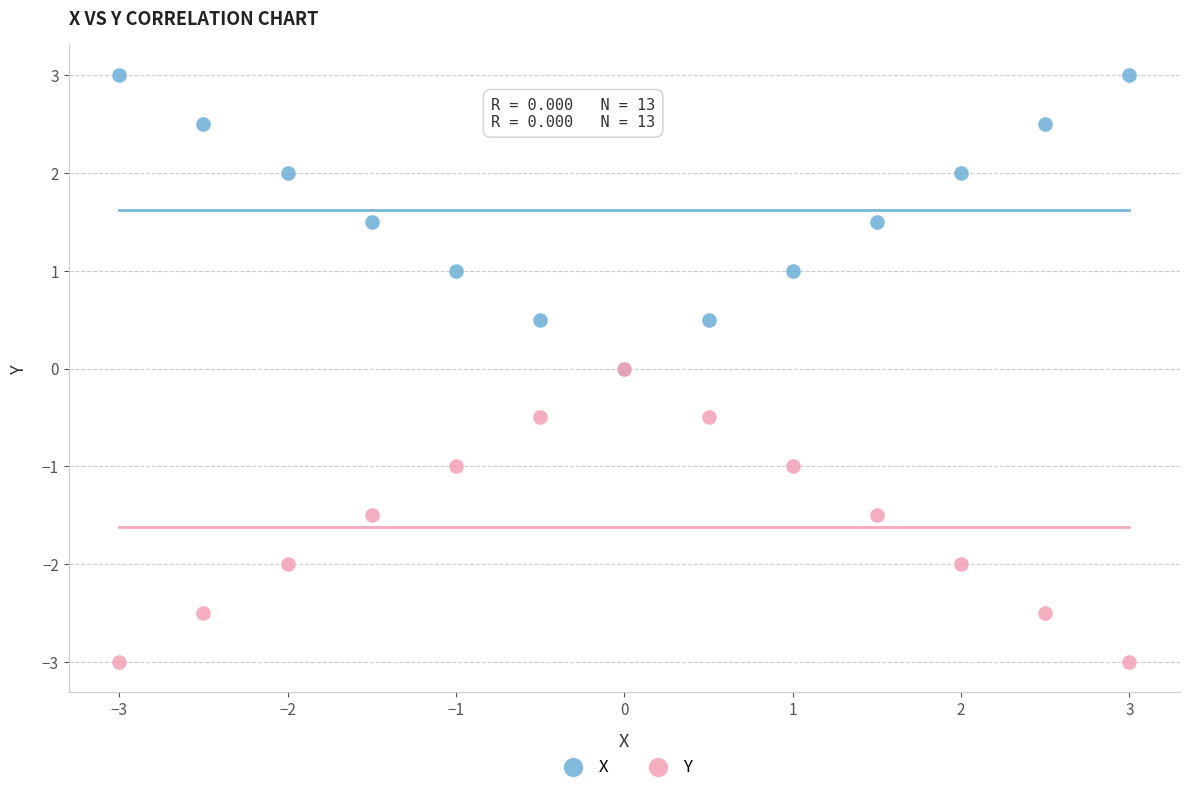

Which series contains the lowest Y value?

Y